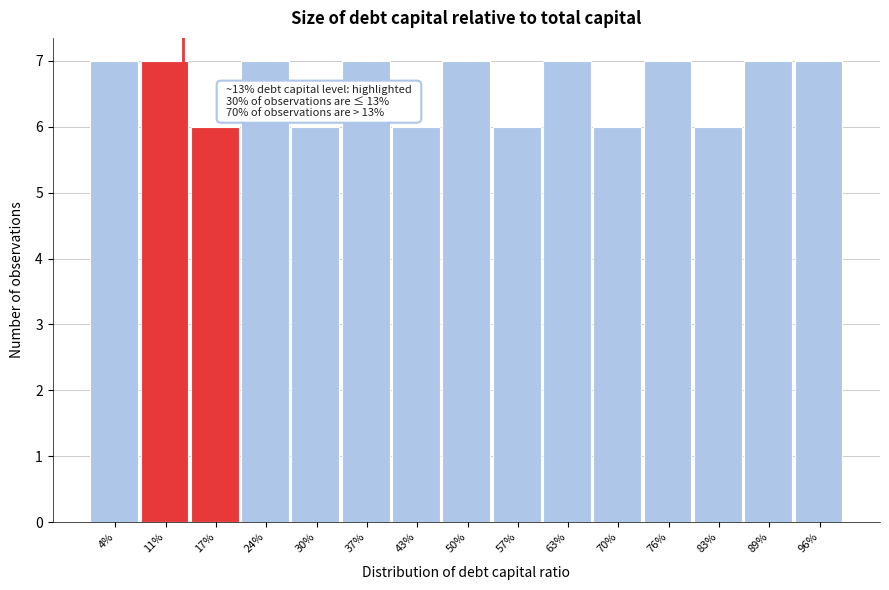

Reading left to right, transcribe all the data shown in this chart.

4%=7	11%=7	17%=6	24%=7	30%=6	37%=7	43%=6	50%=7	57%=6	63%=7	70%=6	76%=7	83%=6	89%=7	96%=7